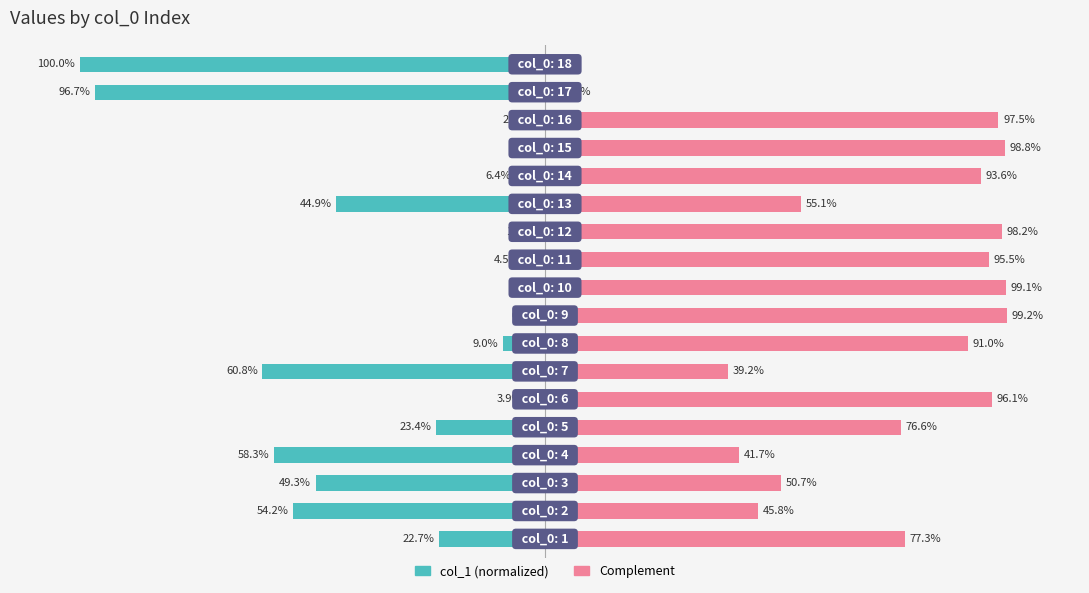

How many bars are there in total?

36